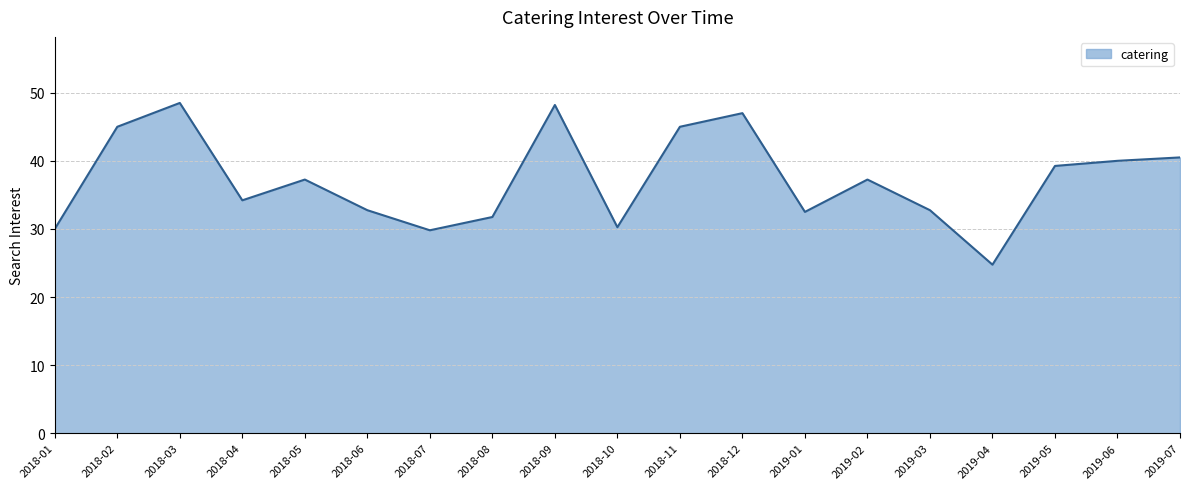

What position from the right is 2019-04?

4